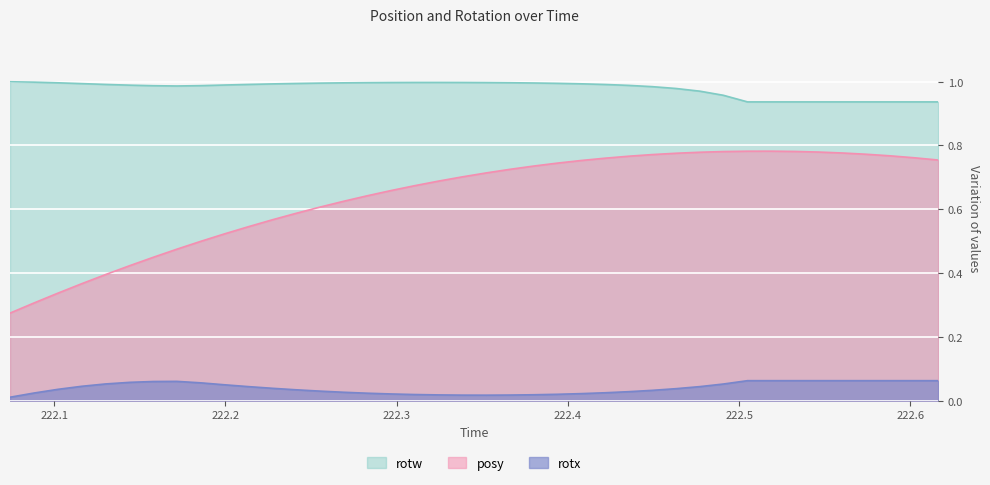

Which series has the widest spread of values?

posy